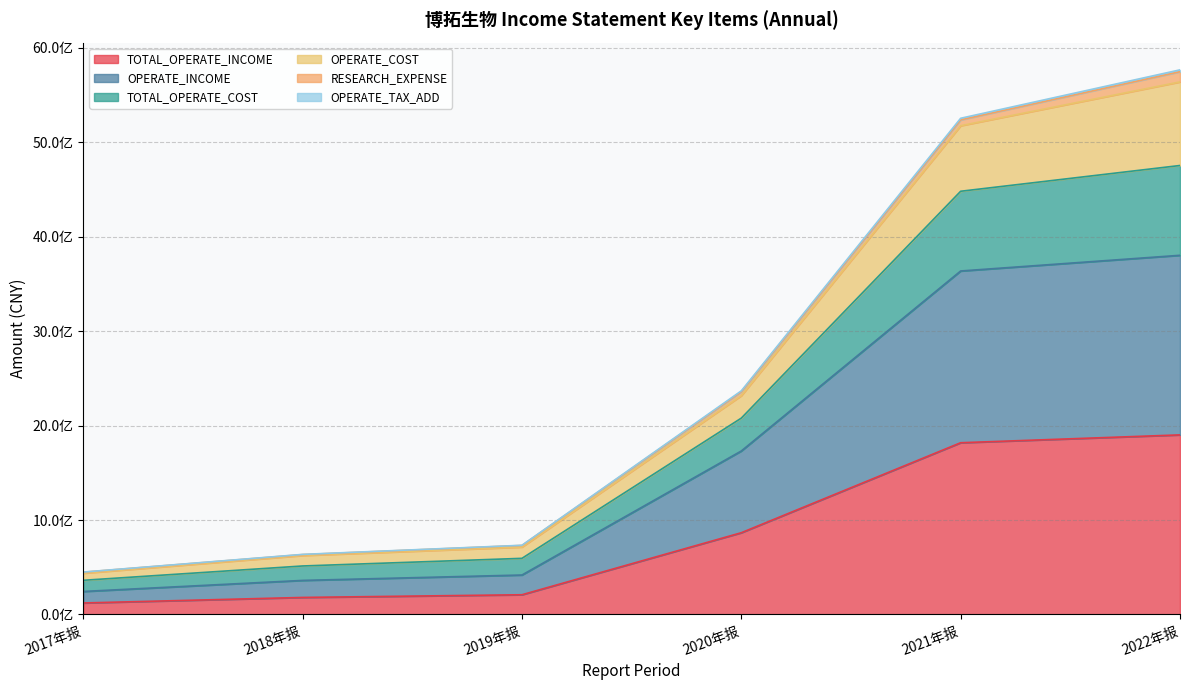

What is the smallest value displayed?

121770765.4